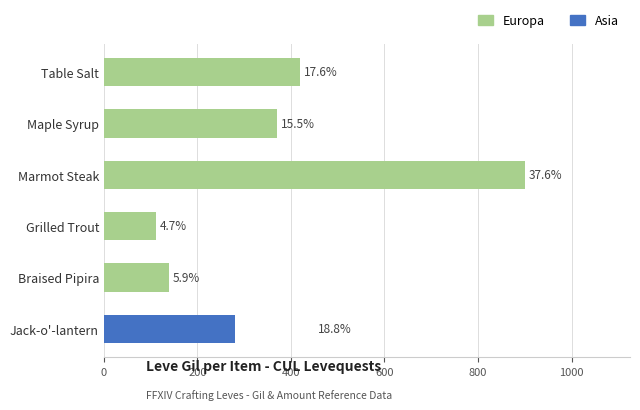

The value of Asia at 0 is -94. True or false?

False